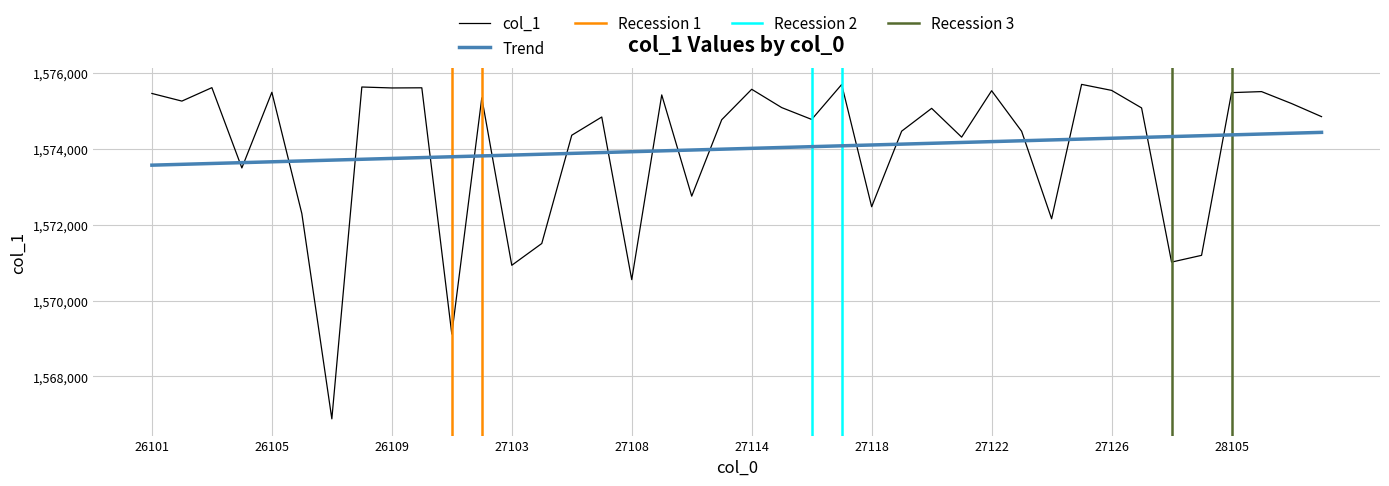

Does the chart display data point markers on the line(s)?

No